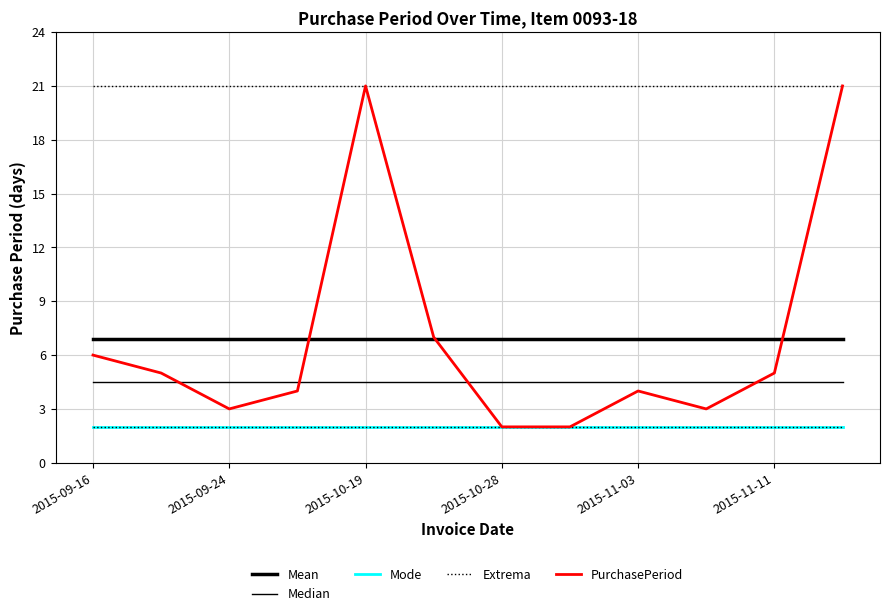

Reading right to left, transcribe all the data shown in this chart.

Mean: 6.9	6.9	6.9	6.9	6.9	6.9	6.9	6.9	6.9	6.9	6.9	6.9
Median: 4.5	4.5	4.5	4.5	4.5	4.5	4.5	4.5	4.5	4.5	4.5	4.5
Mode: 2.0	2.0	2.0	2.0	2.0	2.0	2.0	2.0	2.0	2.0	2.0	2.0
Extrema: 2.0	2.0	2.0	2.0	2.0	2.0	2.0	2.0	2.0	2.0	2.0	2.0
PurchasePeriod: 21.0	5.0	3.0	4.0	2.0	2.0	7.0	21.0	4.0	3.0	5.0	6.0